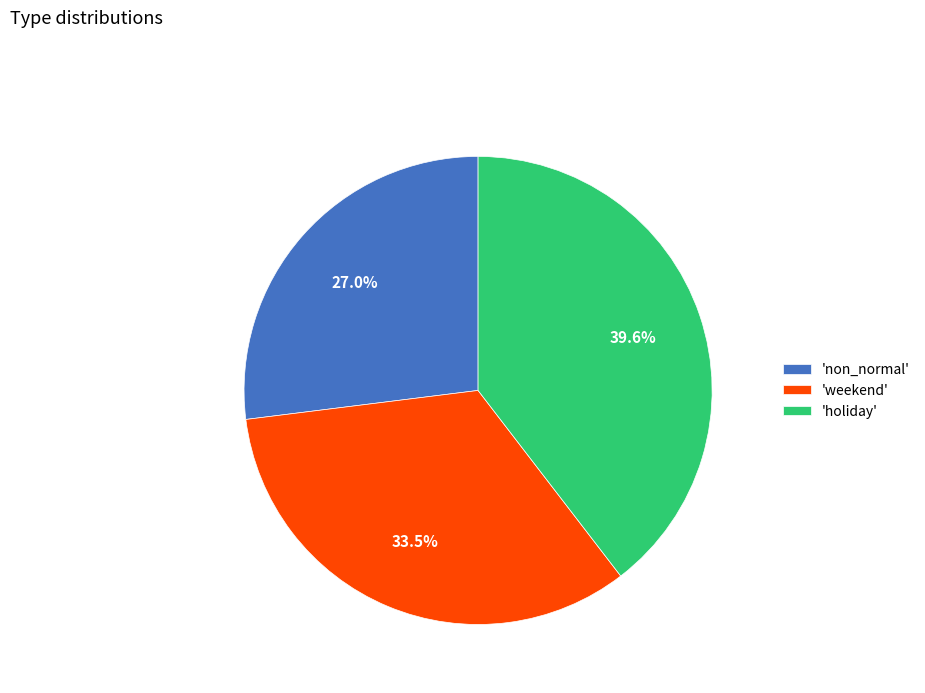

How much of the chart is everything except 'non_normal'?

73.0%